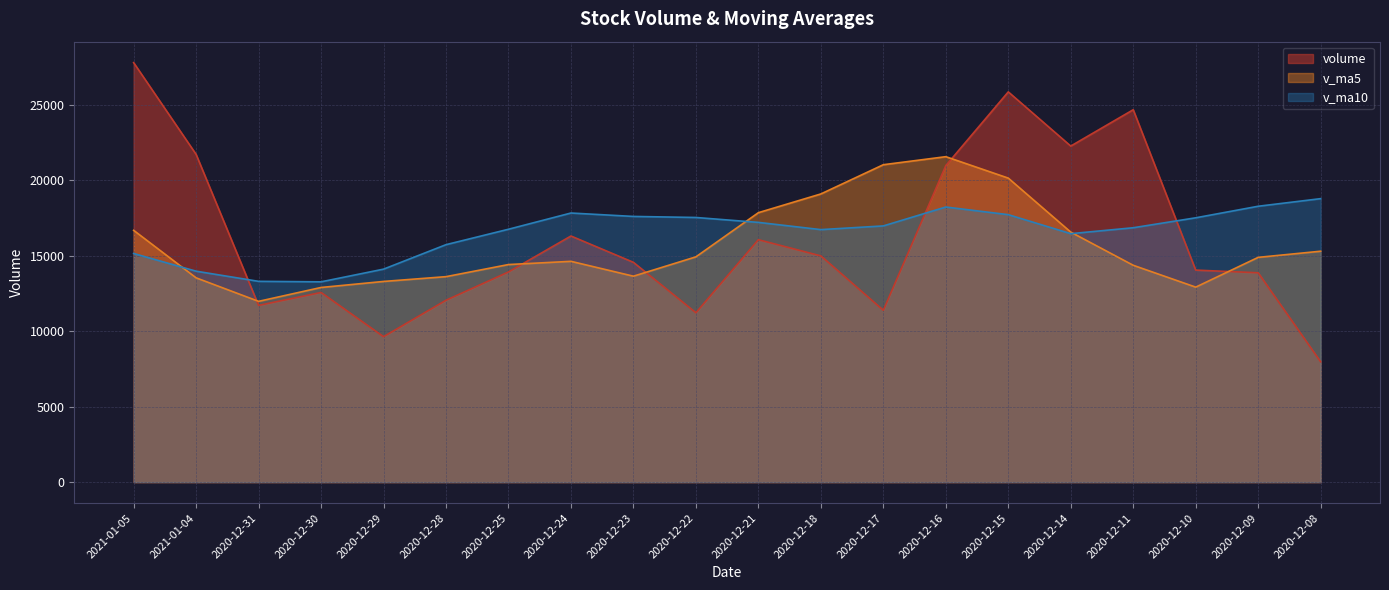

What is the spread (max minus min) of values at 2020-12-17?

9638.2